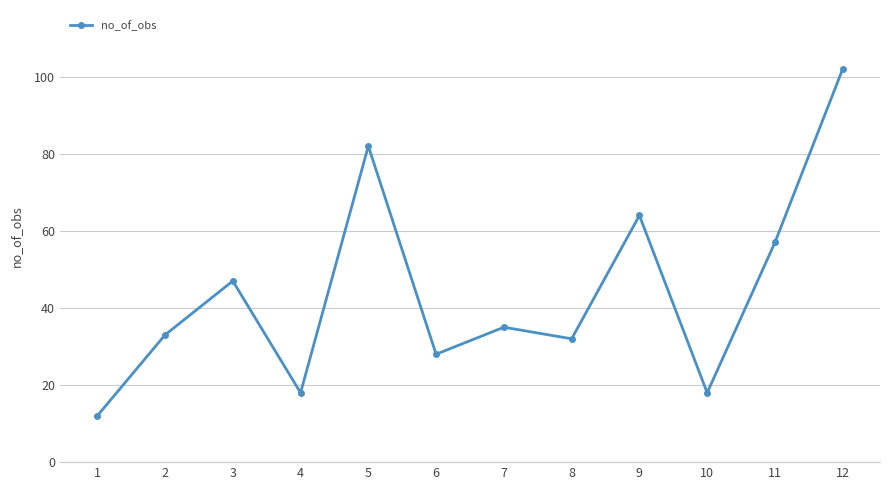

Where is the first local minimum?

4